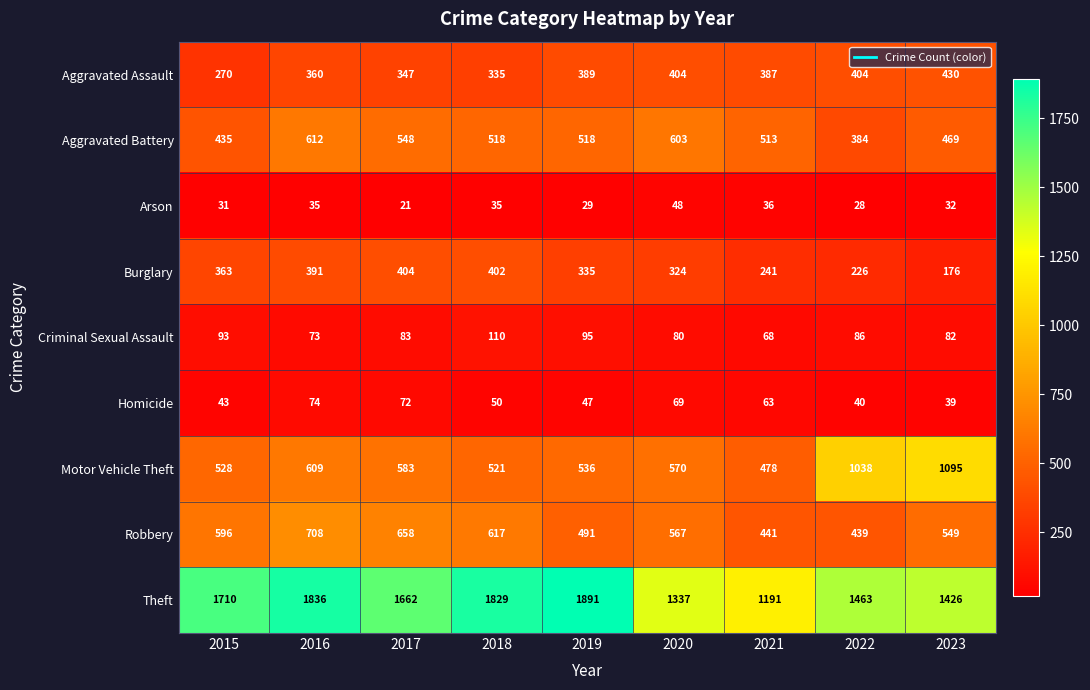

What is the difference between the maximum and minimum values in the Aggravated Battery series?

228